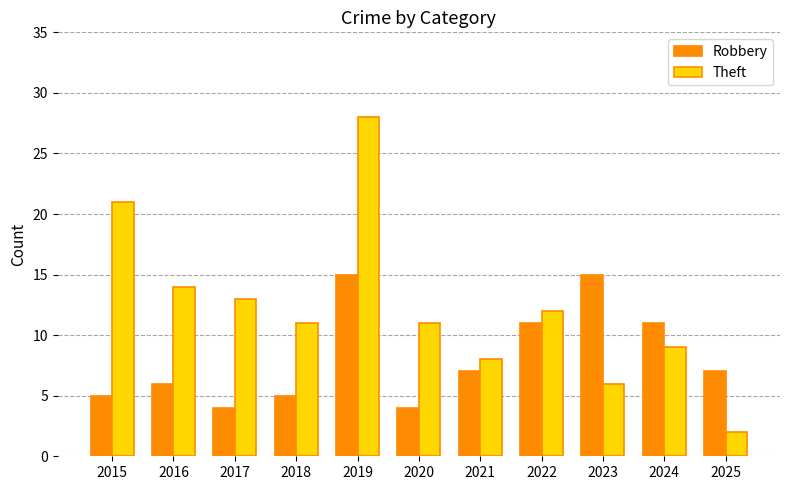

What is the minimum value for Robbery?

4